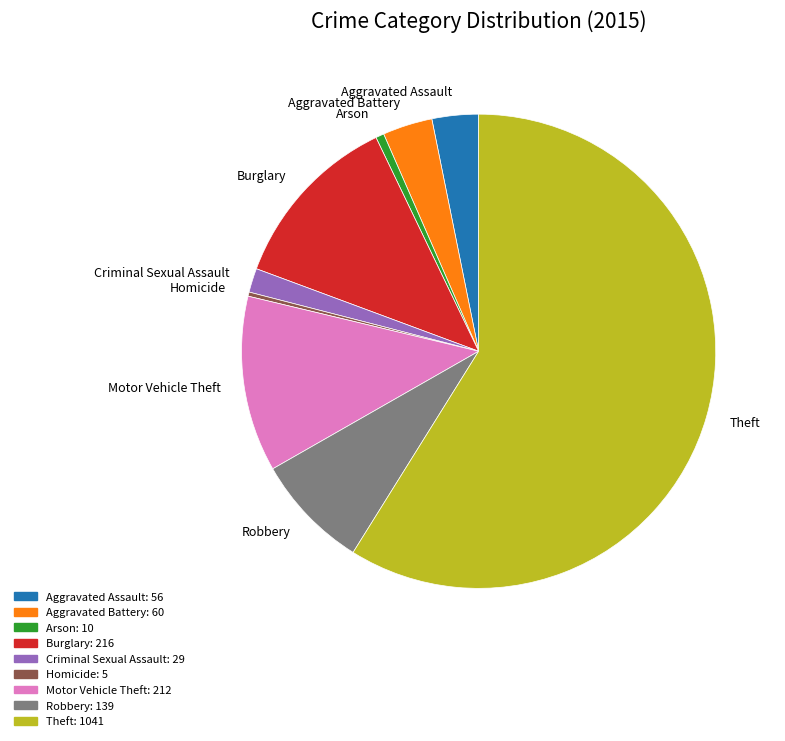

What is the largest slice in the pie chart?

Theft